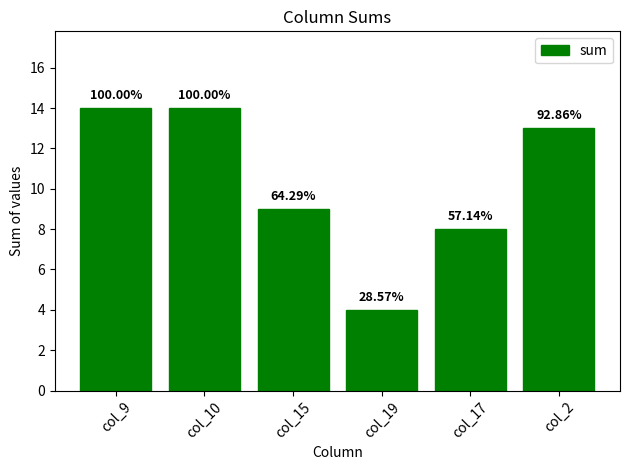

What is the sum of all values?

62